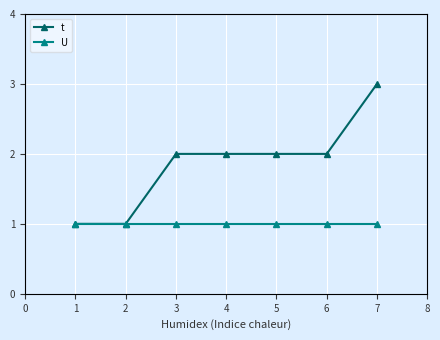

What is the spread (max minus min) of values at 4?

1